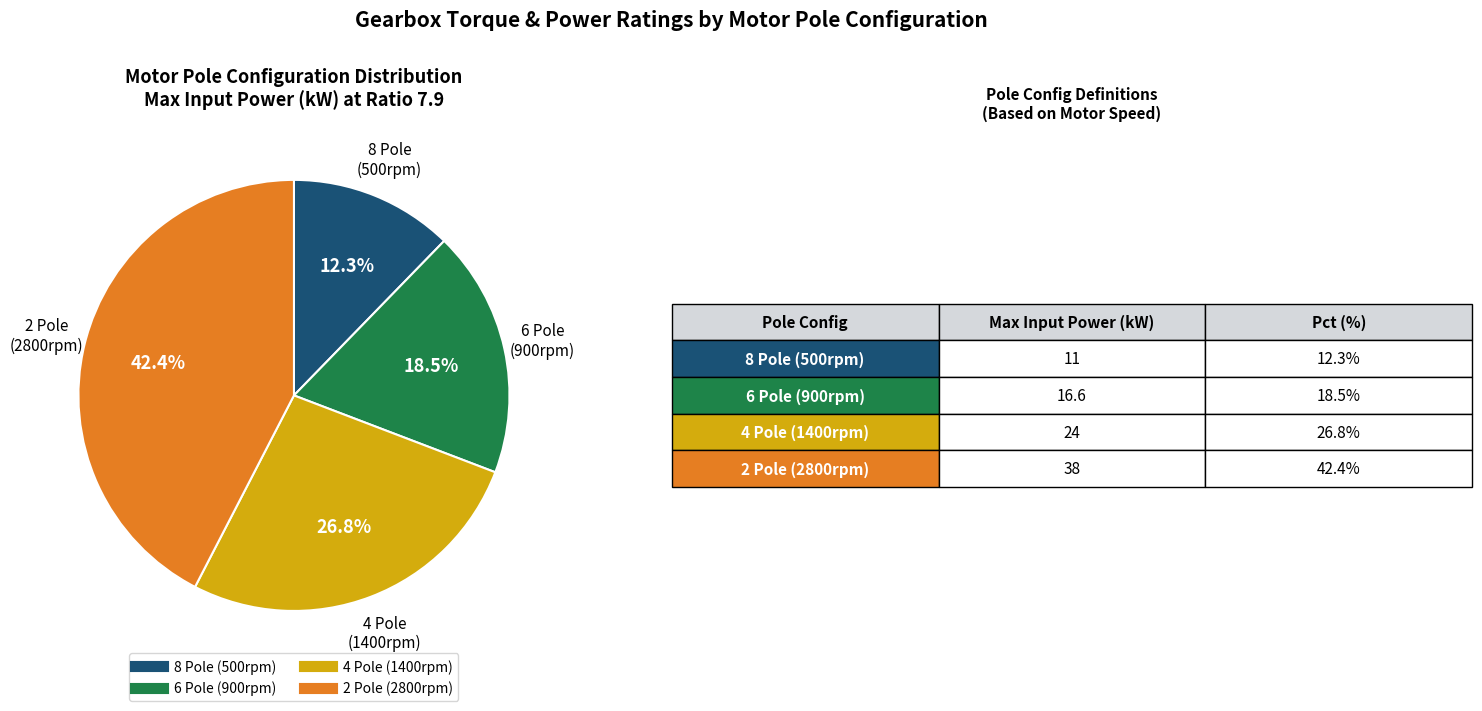

Is there a majority slice in this chart?

No